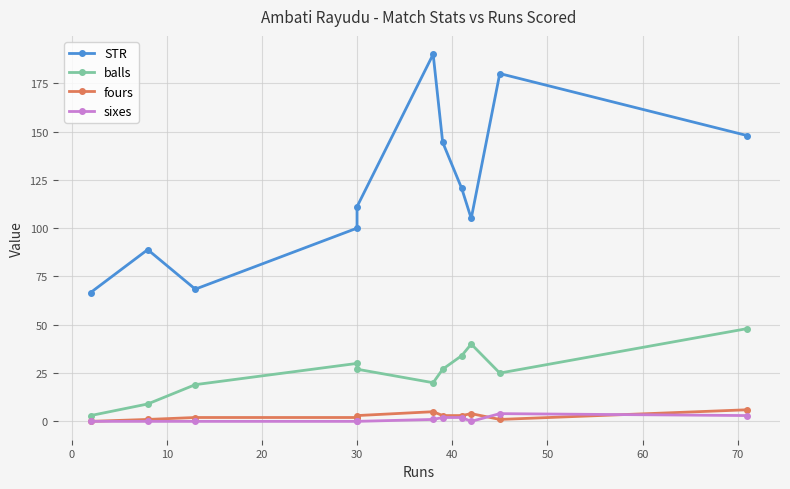

Count the number of categories in the chart.

11